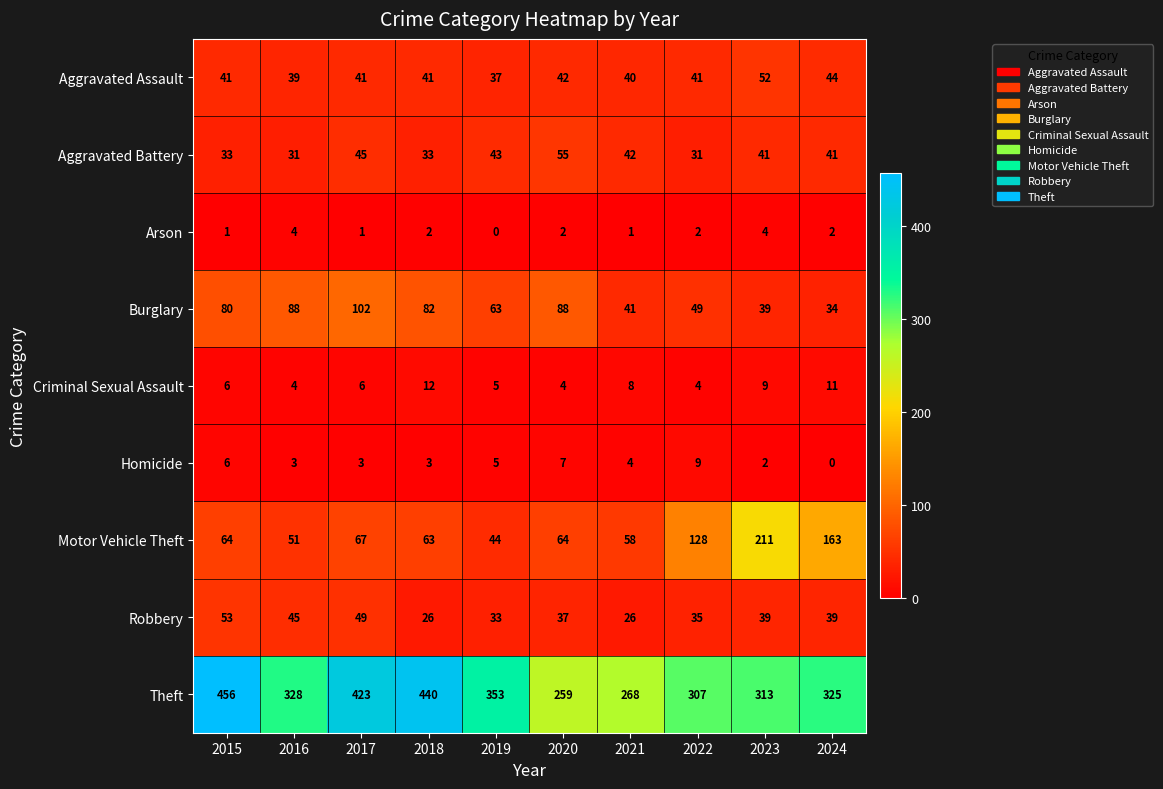

Which category has the lowest value in the Motor Vehicle Theft series?

2019